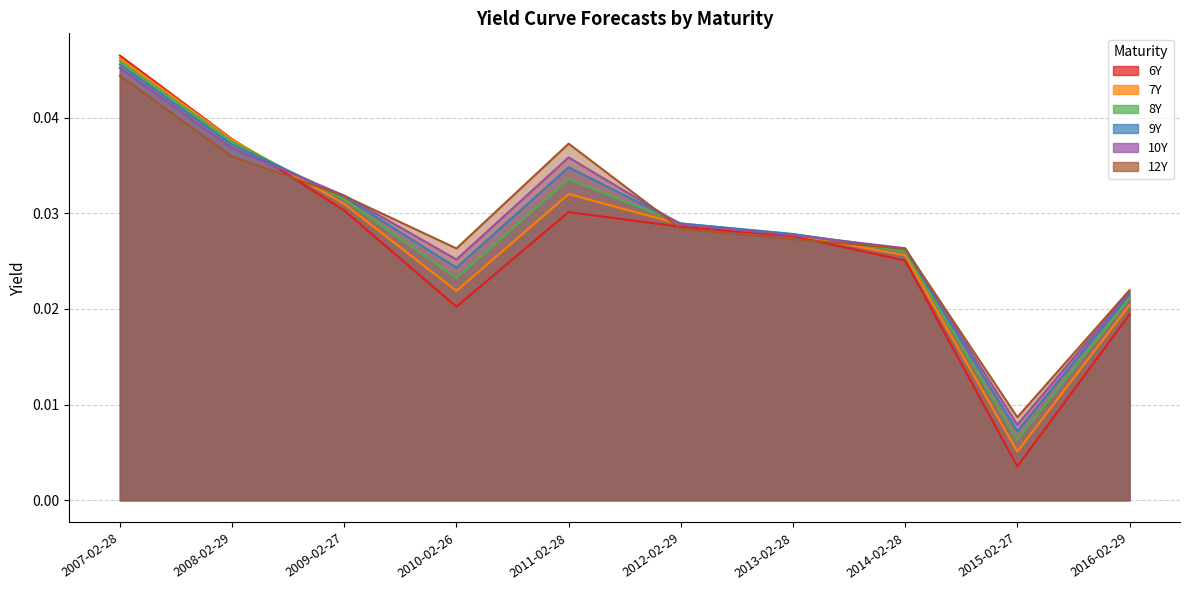

At which category is the sum across all series the highest?

2007-02-28